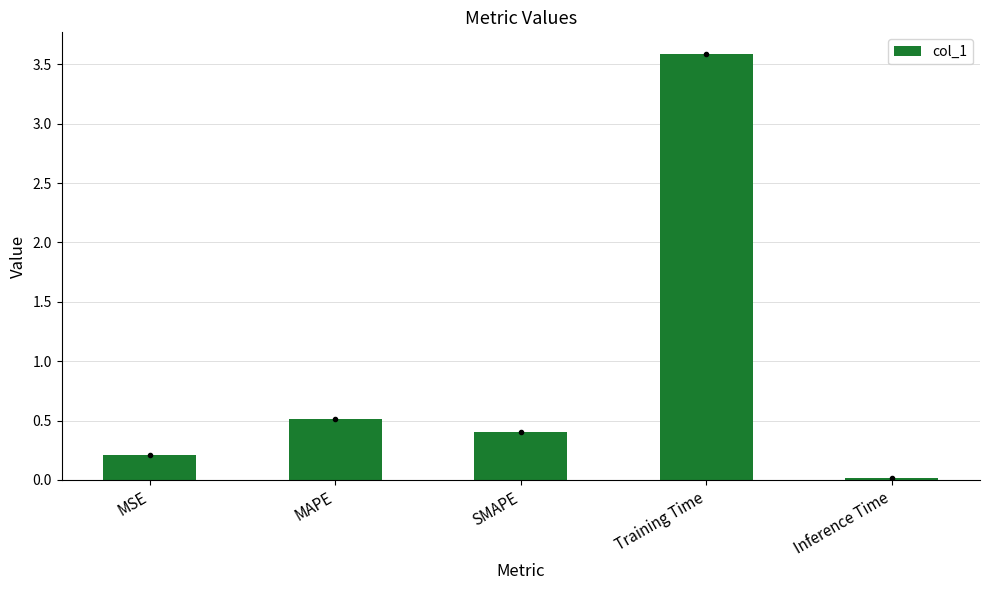

What is the label of the 2nd bar from the right?

Training Time